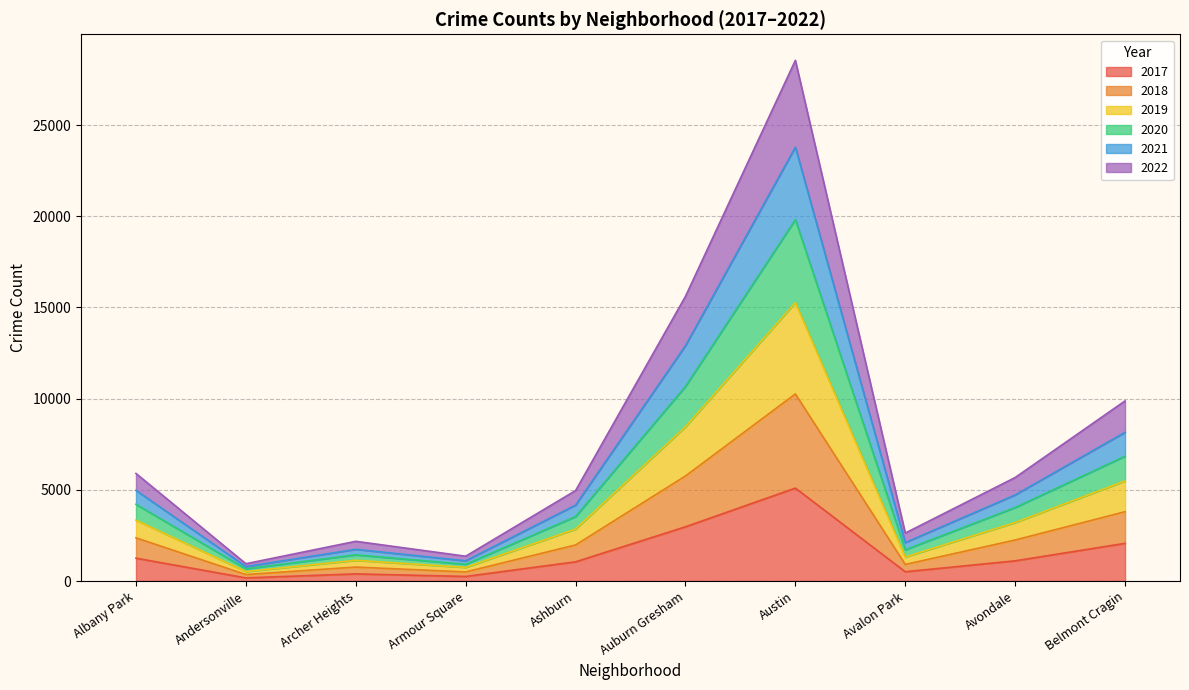

Which category has the highest value in the 2017 series?

Austin